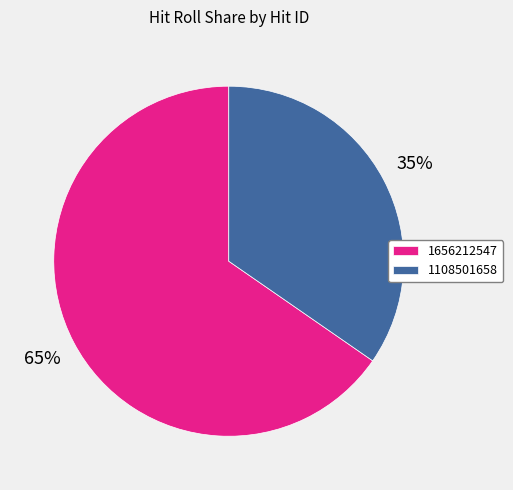

Count the number of slices in the pie.

2